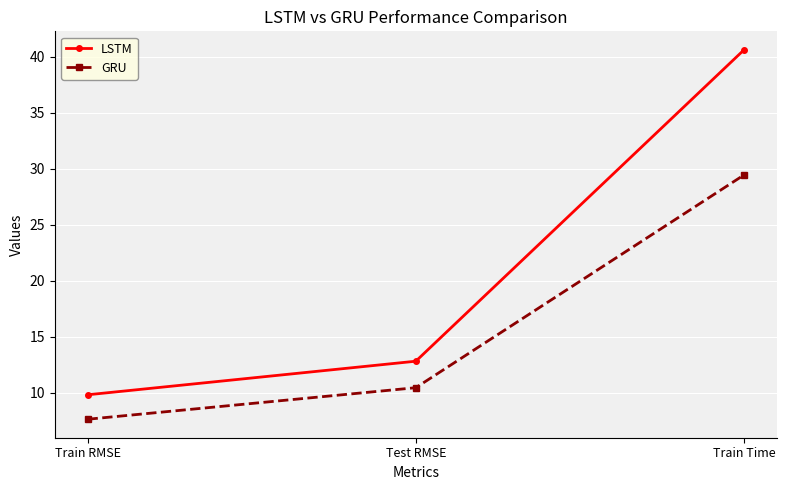

True or false: LSTM has a value of 12.8 at Test RMSE.

True